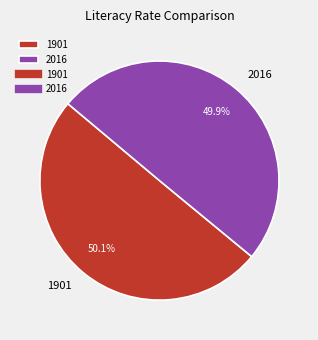

What is the ratio of the value at 1901 to the value at 2016?

1.0